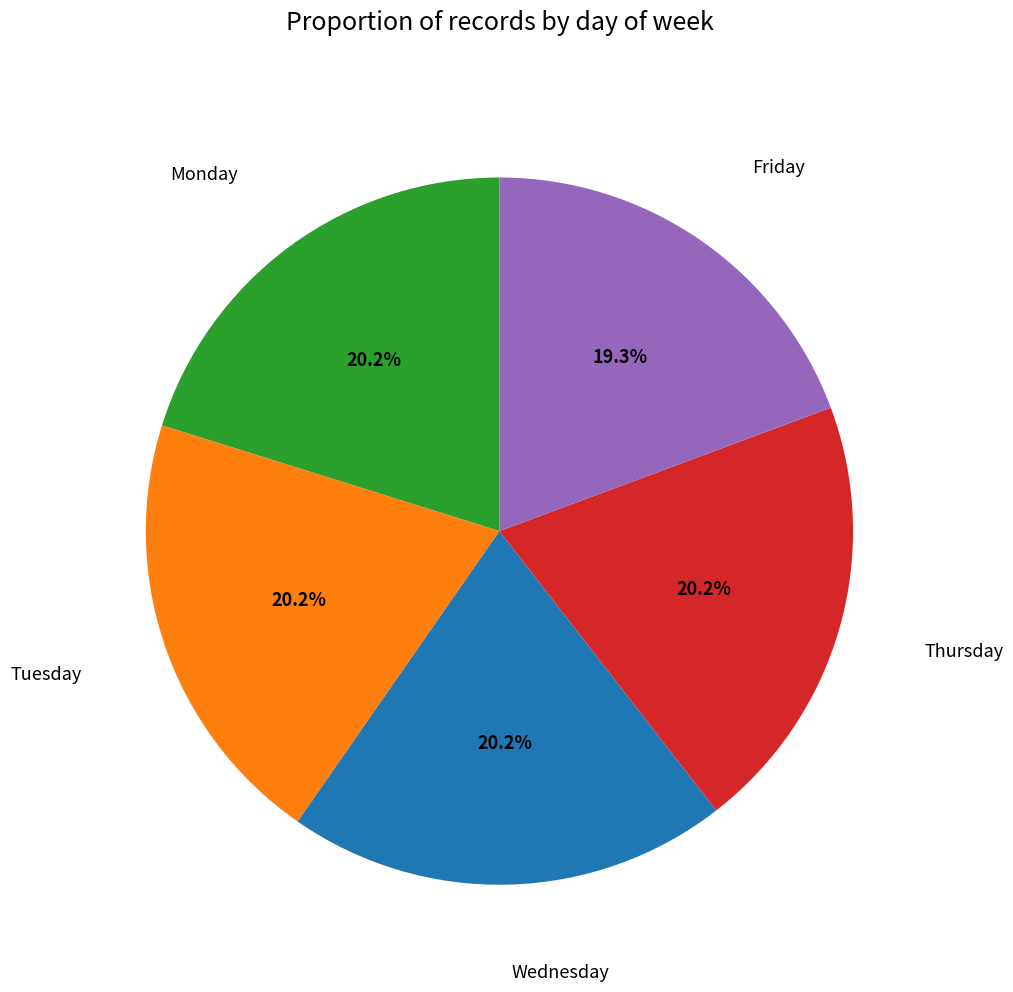

How many slices are in this pie chart?

5